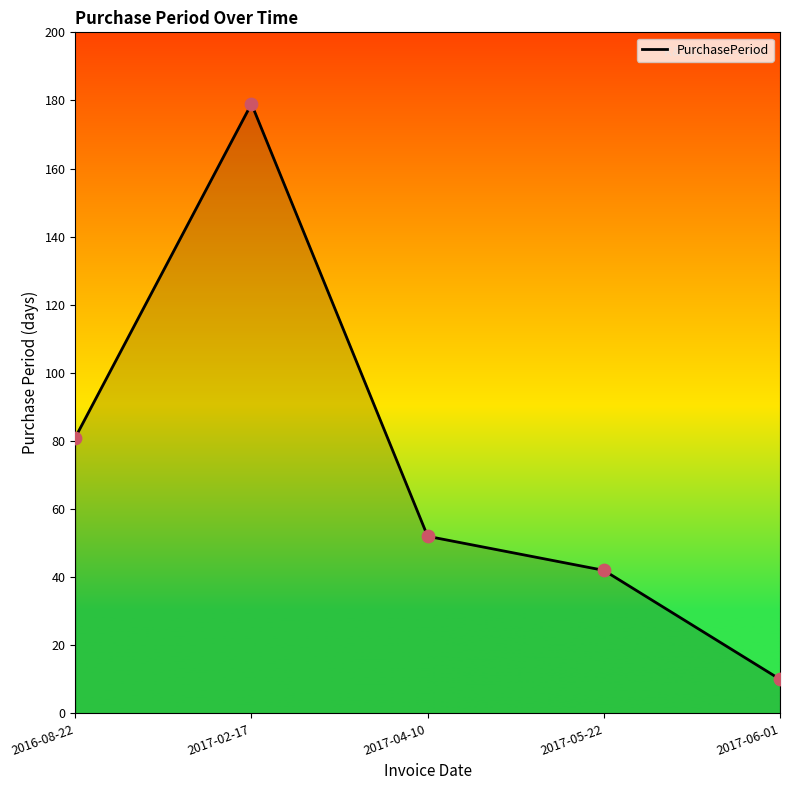

What is the ratio of the value at 2017-02-17 to the value at 2017-06-01?

17.9